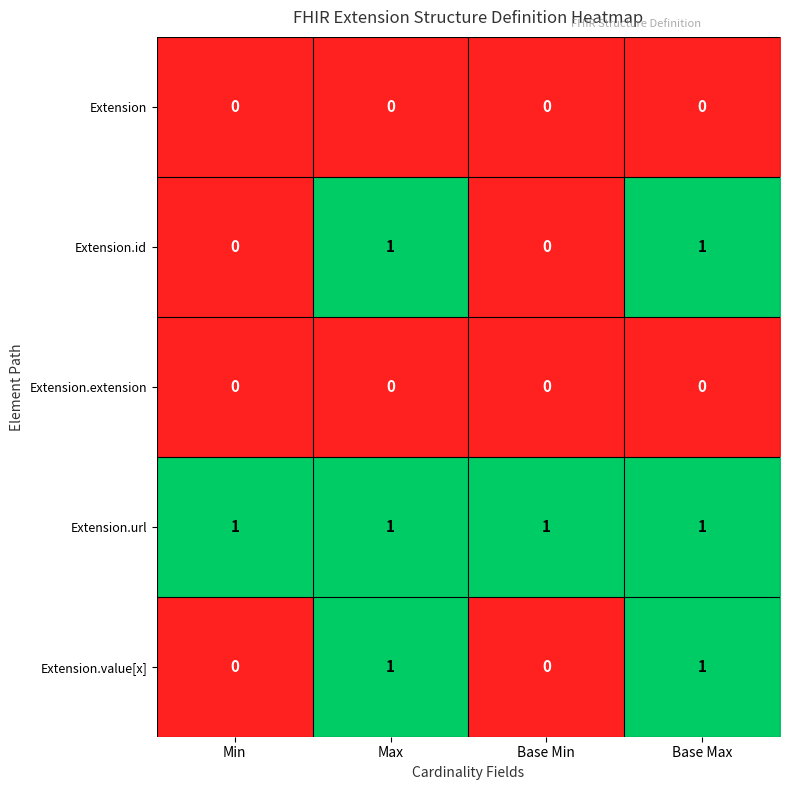

At how many categories does at least one series exceed 0?

4